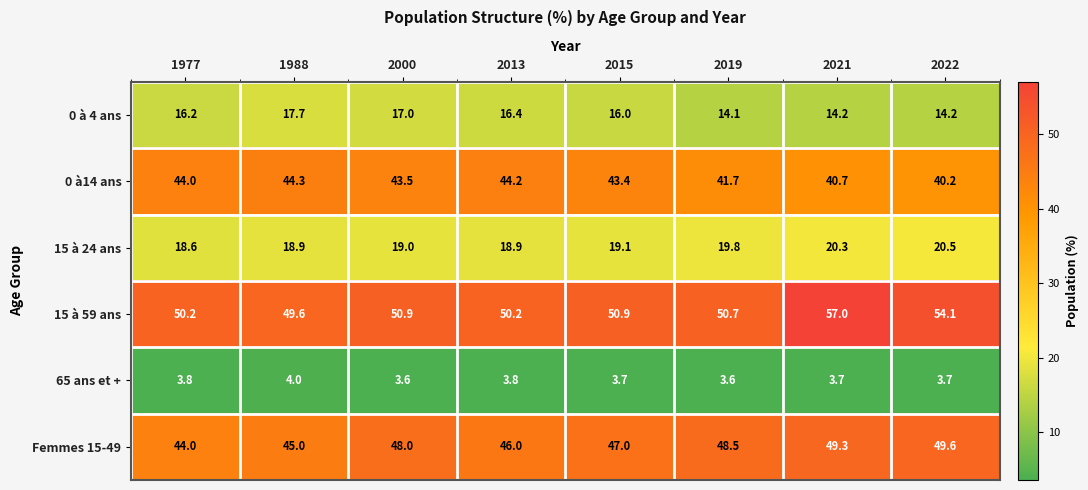

How many 65 ans et + values are between 3 and 4?

8